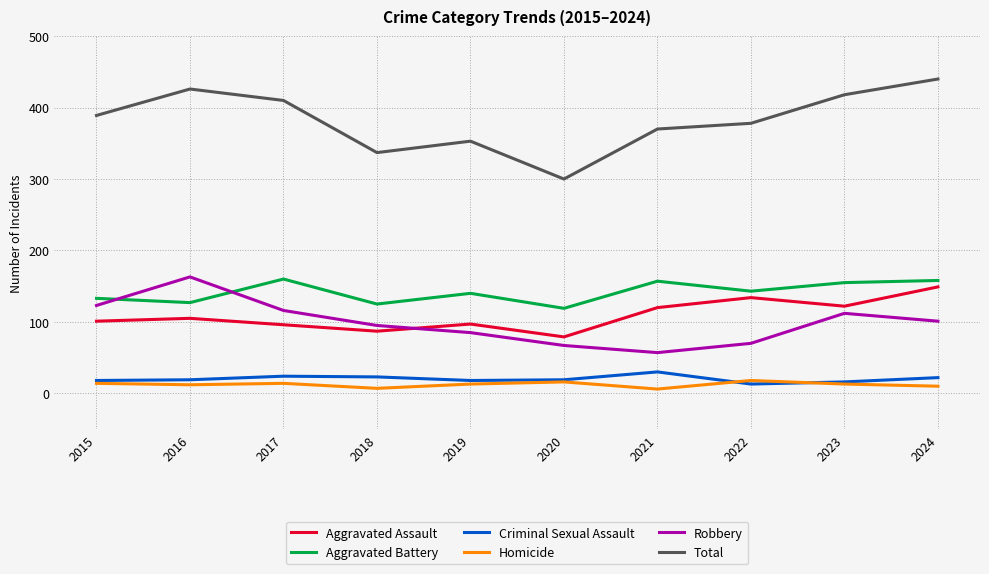

Is it true that Total equals 389 at 2015?

True